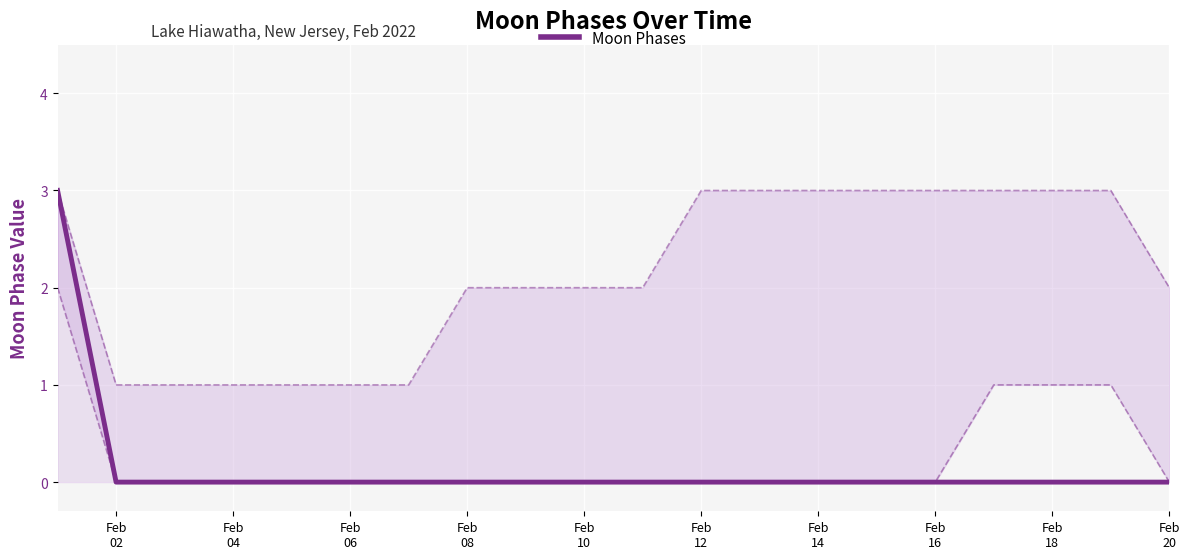

How many values are between 0 and 1?

19